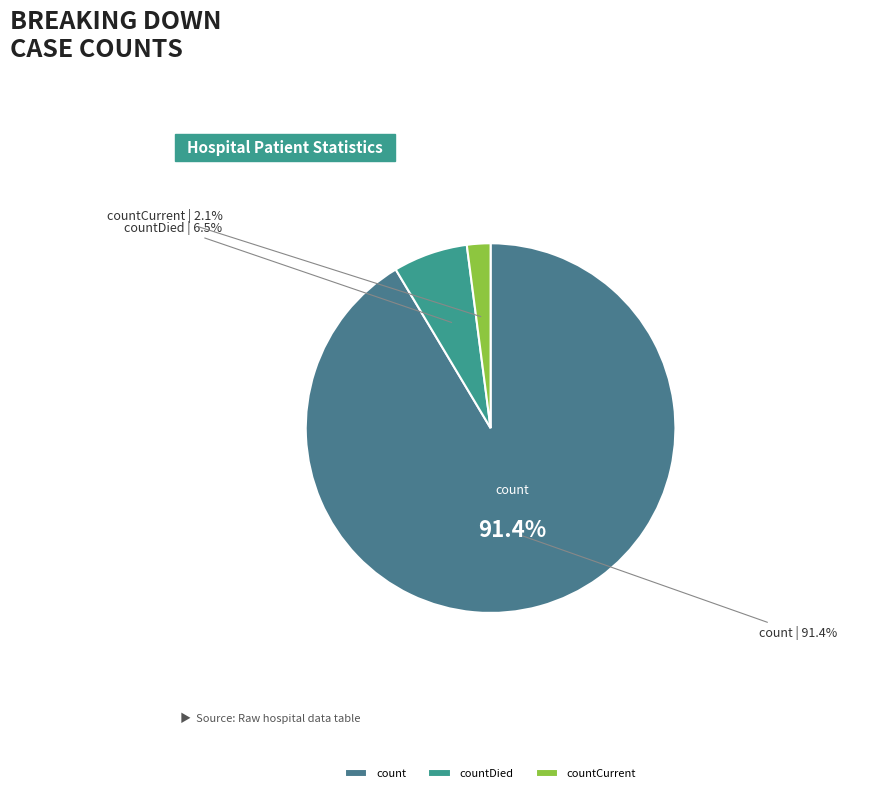

Combined, what portion of the pie is count and countCurrent?

93.5%